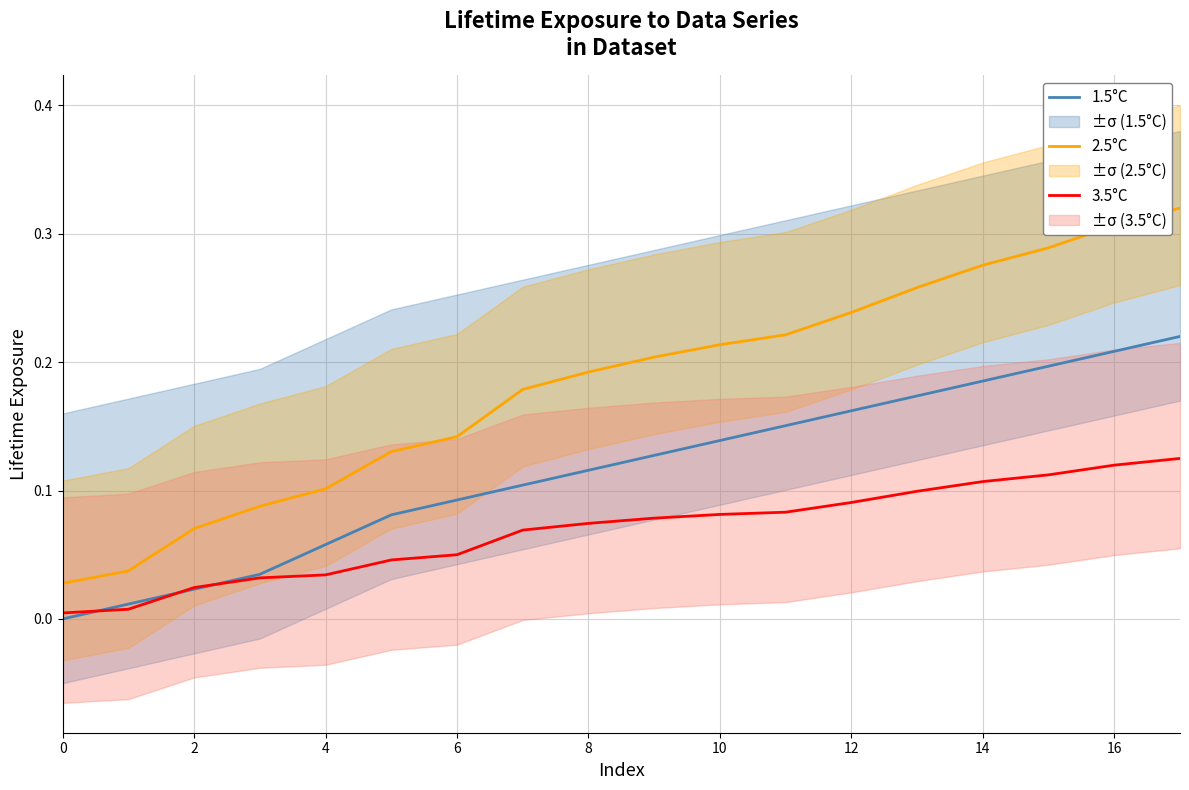

List the series in order of their peak value, highest first.

2.5°C, 1.5°C, 3.5°C